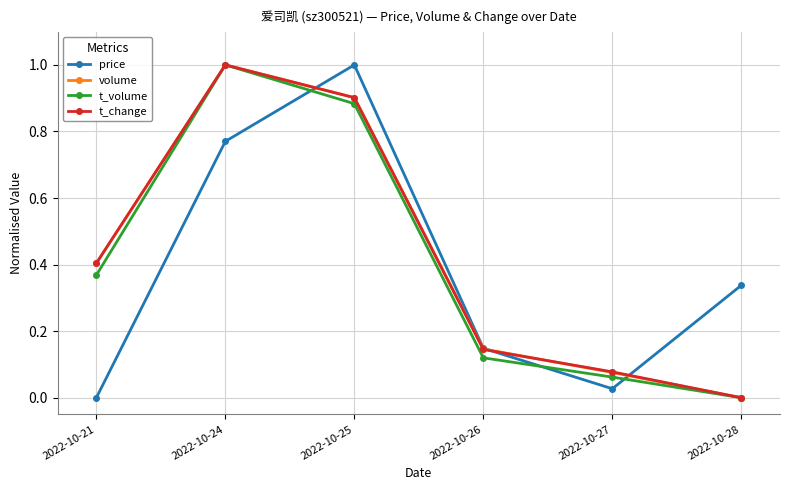

In t_volume, how many points are higher than both neighbors (excluding endpoints)?

1